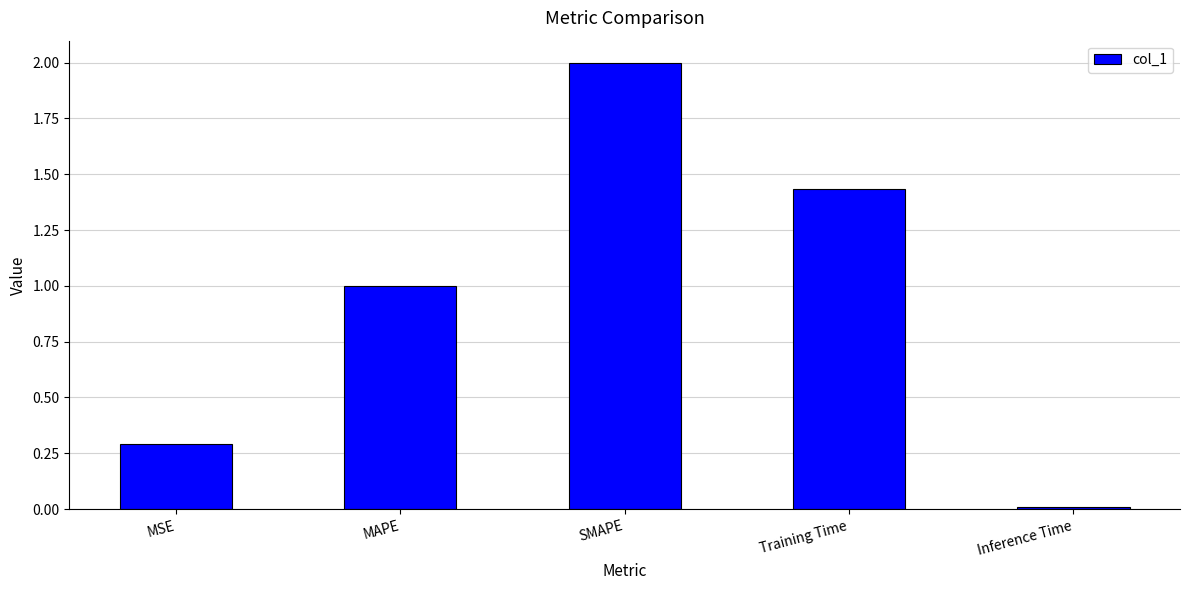

True or false: the data shows 0.4 at MAPE.

False